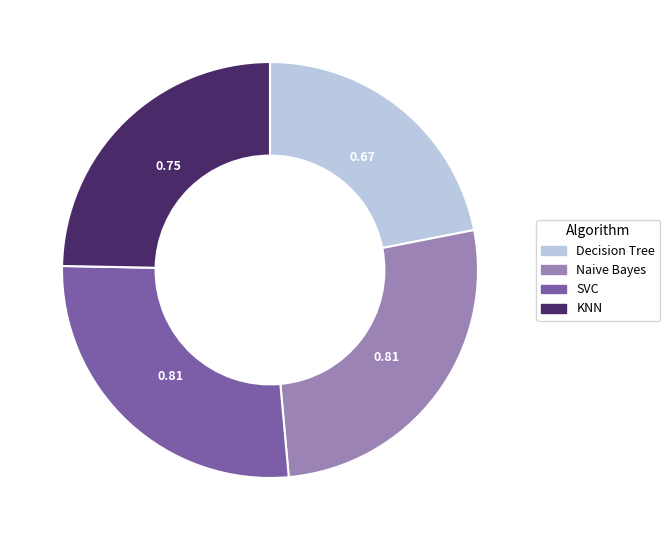

Is there a majority slice in this chart?

No